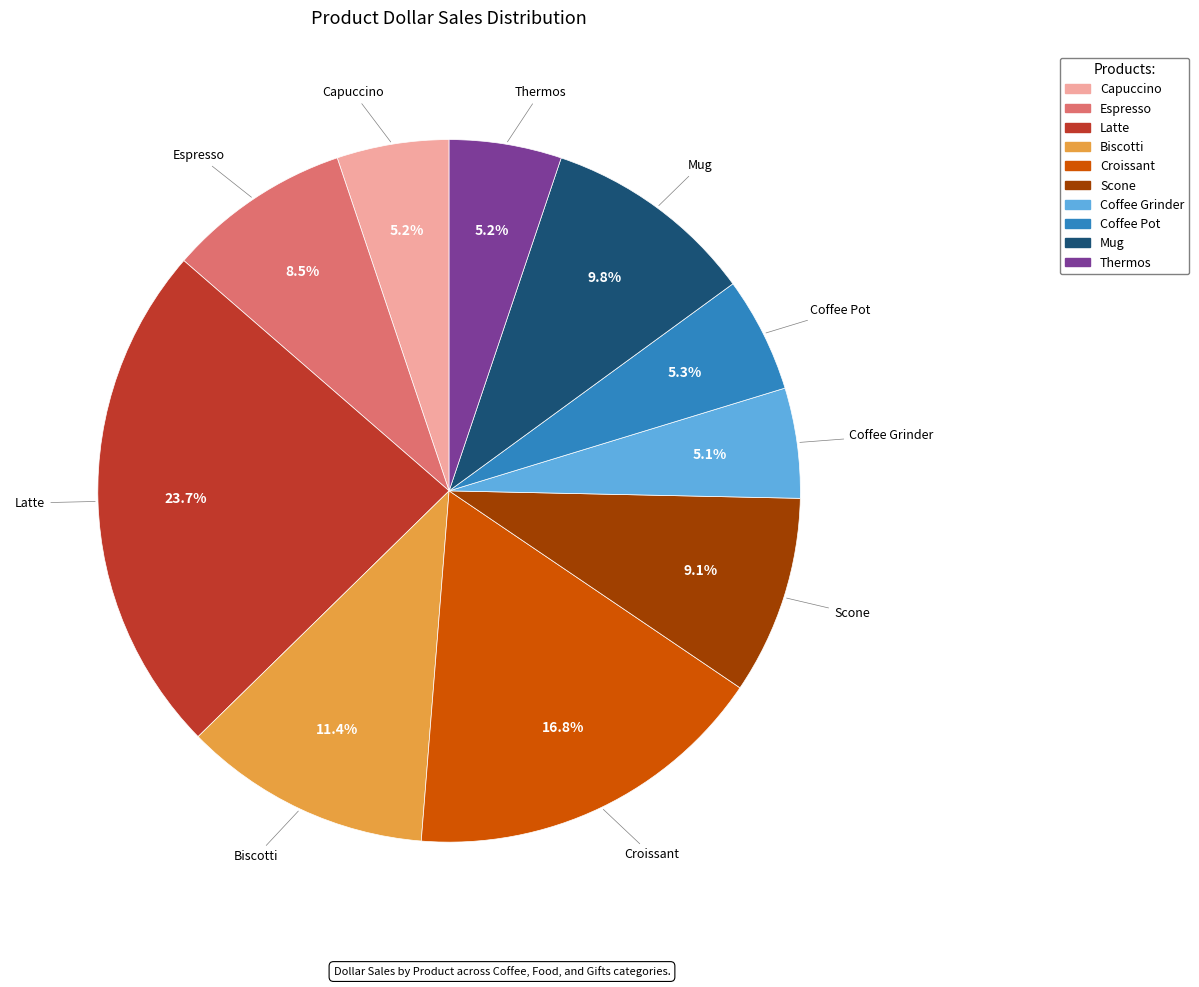

Is it true that Croissant is 17% of the pie?

True